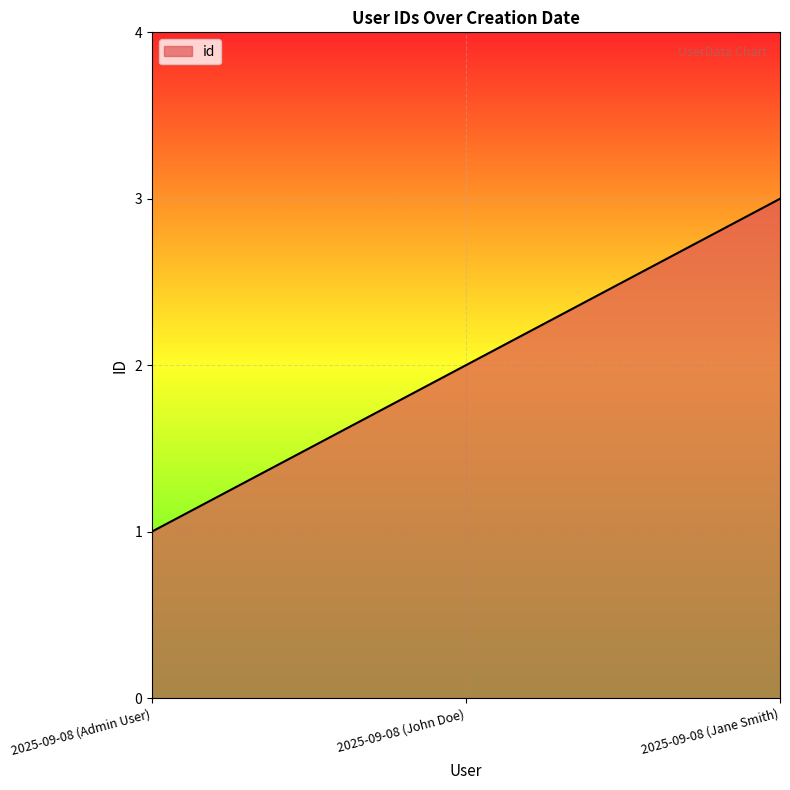

Reading right to left, list all the values displayed in this chart.

3	2	1